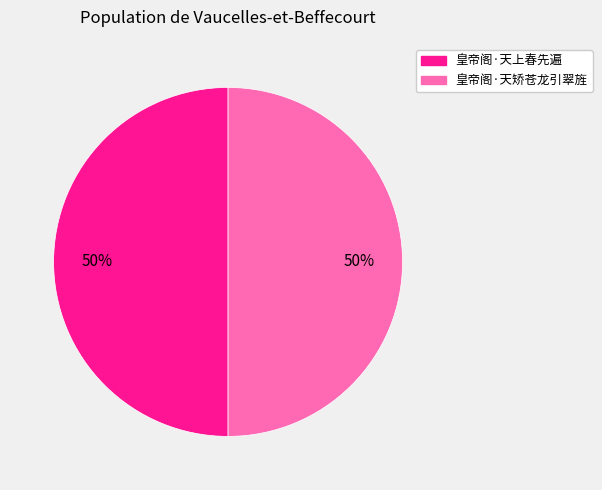

Is the sum of 皇帝阁·天矫苍龙引翠旌 and 皇帝阁·天上春先遍 greater than half?

Yes